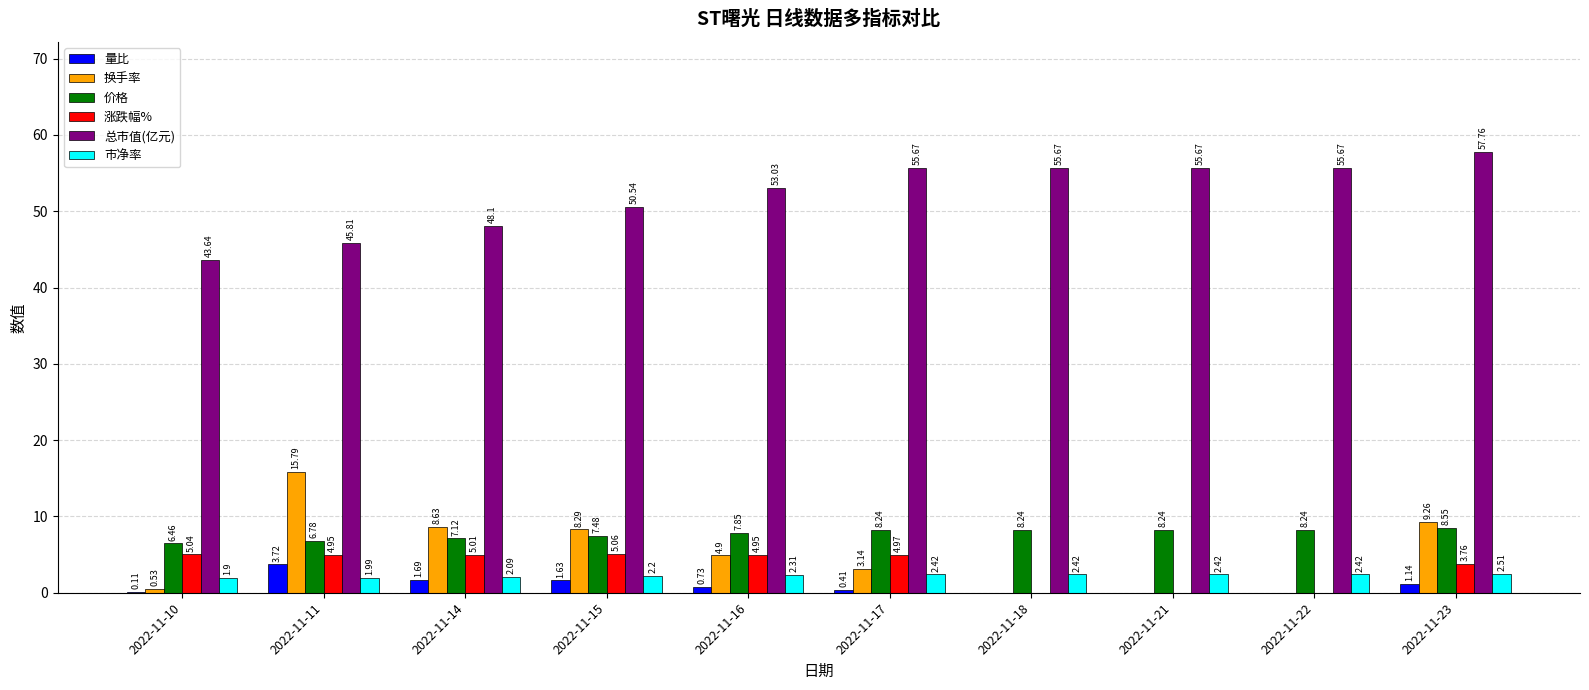

What is the sum of the 市净率 values at 2022-11-10 and 2022-11-11?

3.9